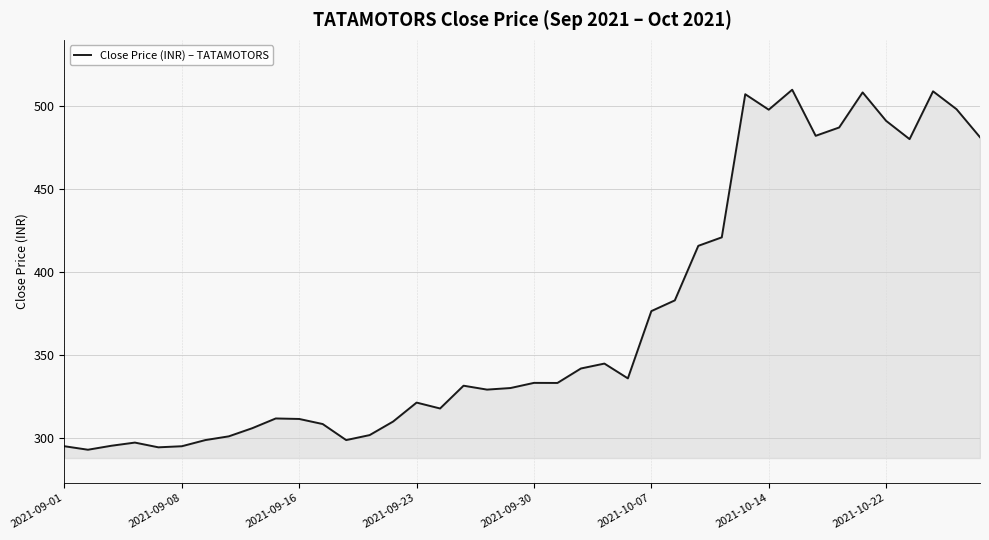

What is the average value?

372.2